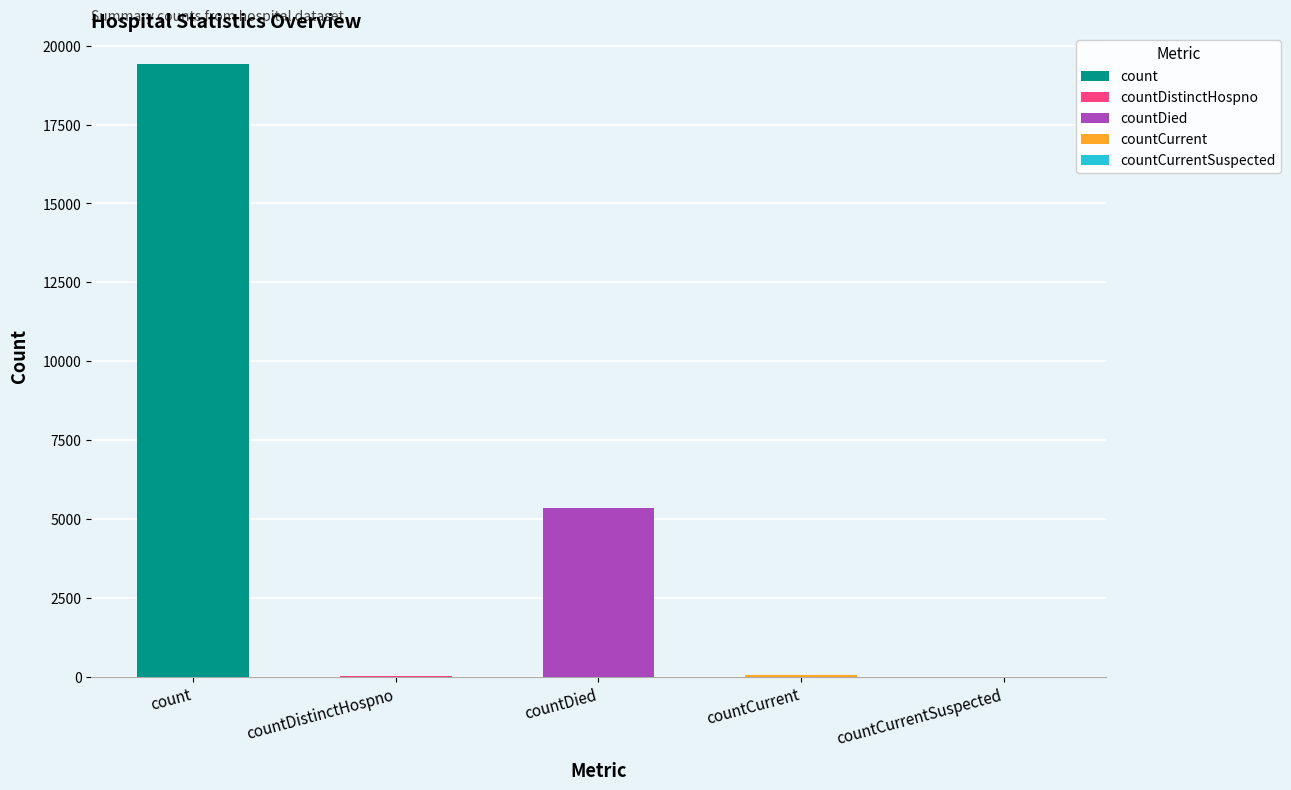

Does the chart contain any negative values?

No